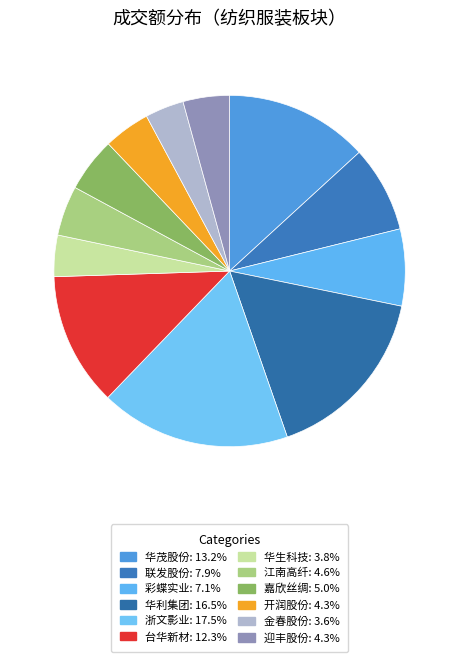

Count the number of slices in the pie.

12